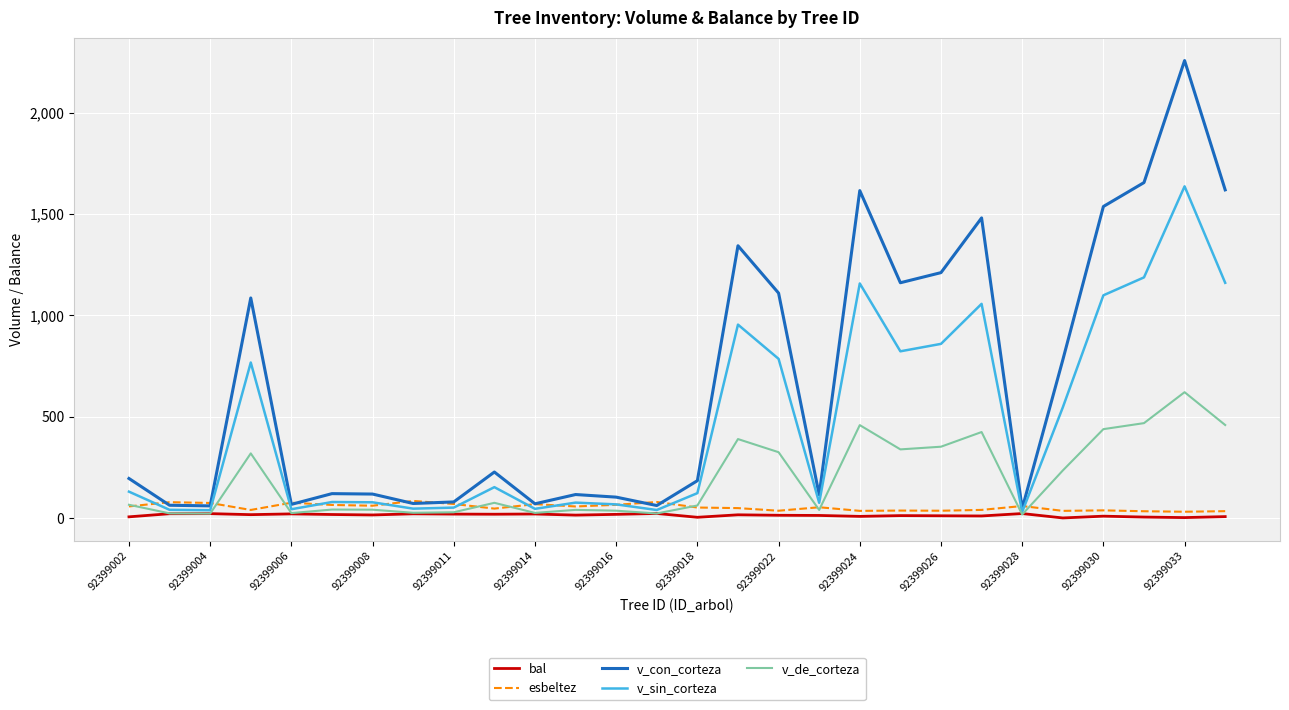

Count the number of categories in the chart.

28